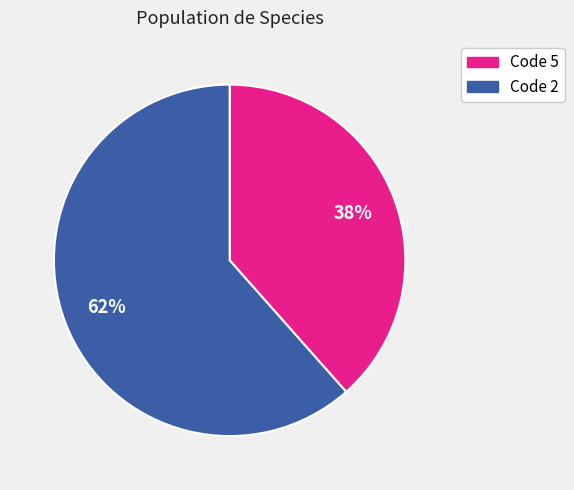

To the nearest percent, what is the average slice percentage?

50%